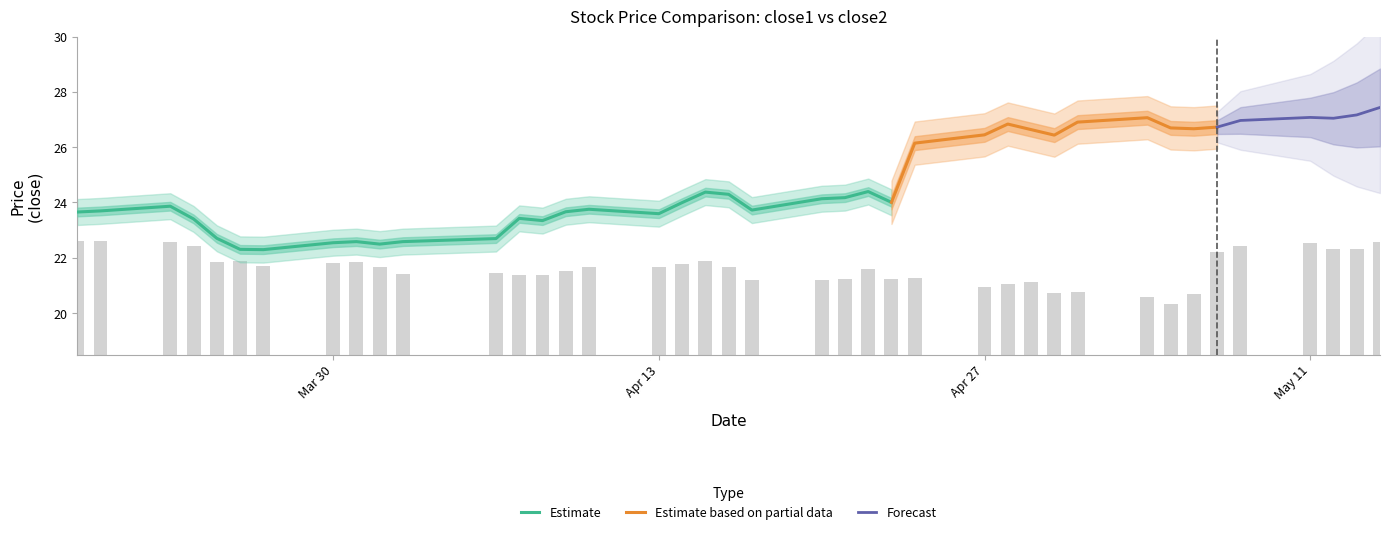

What is the difference between the second highest and minimum values?

2.3